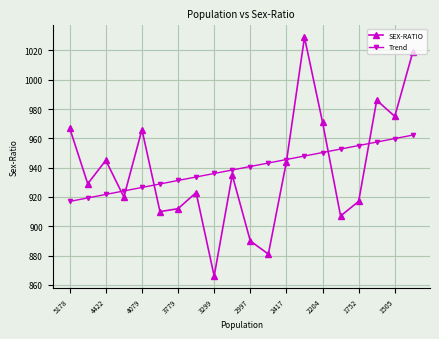

How many times do Trend and SEX-RATIO cross each other?

6